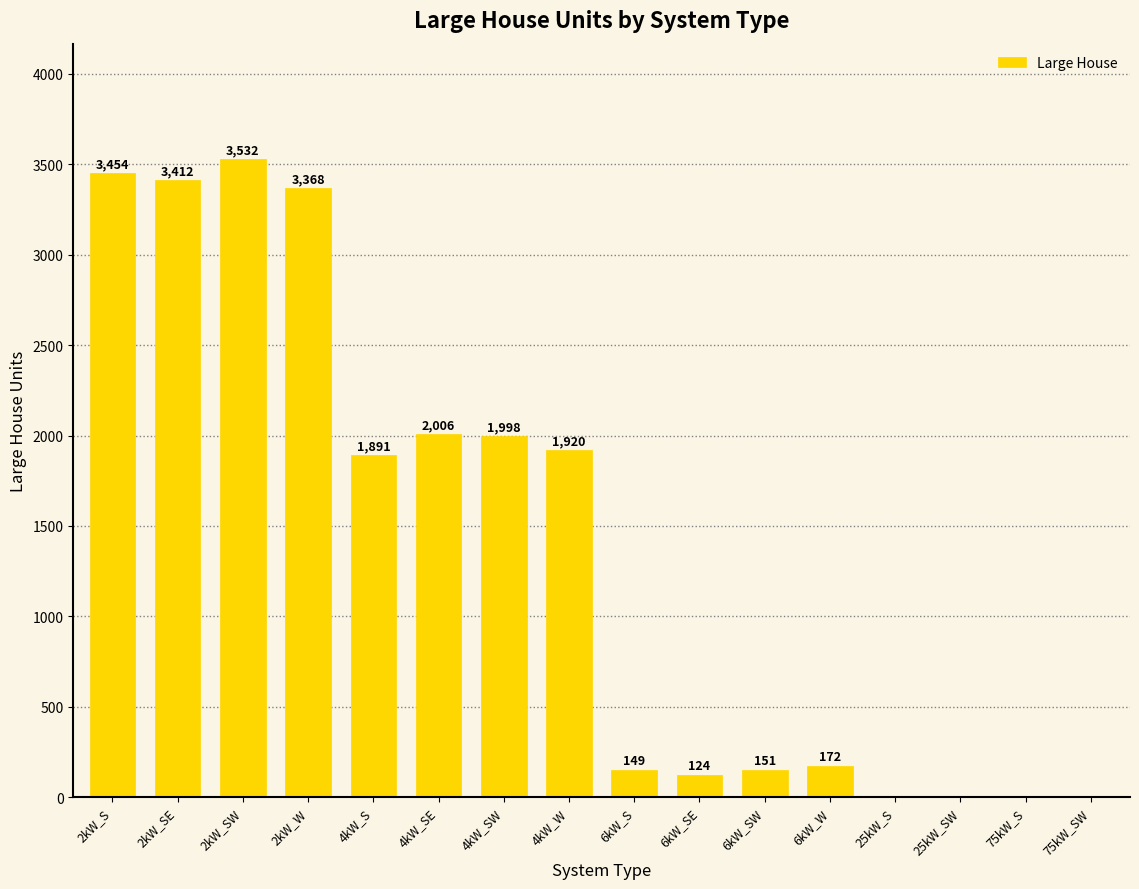

What is the sum of the values at 6kW_S and 2kW_W?

3517